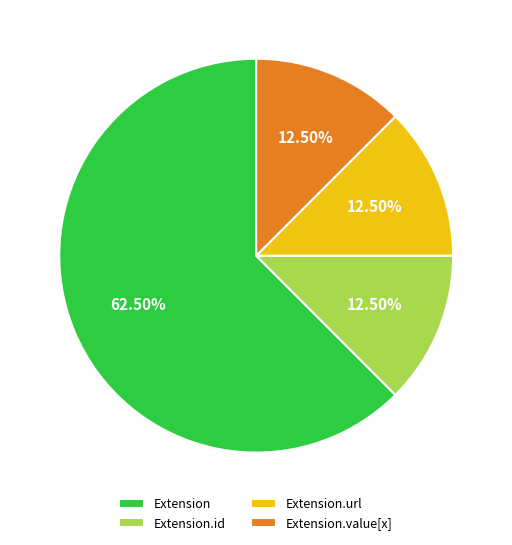

Is Extension.url the majority of the pie?

No